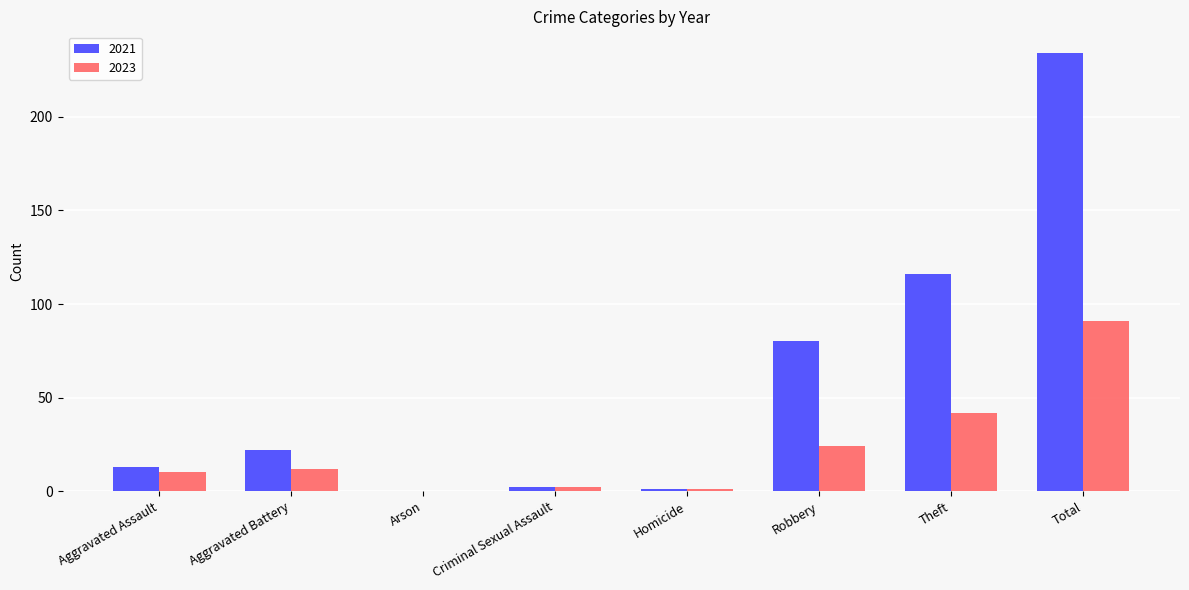

What is the approximate value of 2023 at Theft?

42